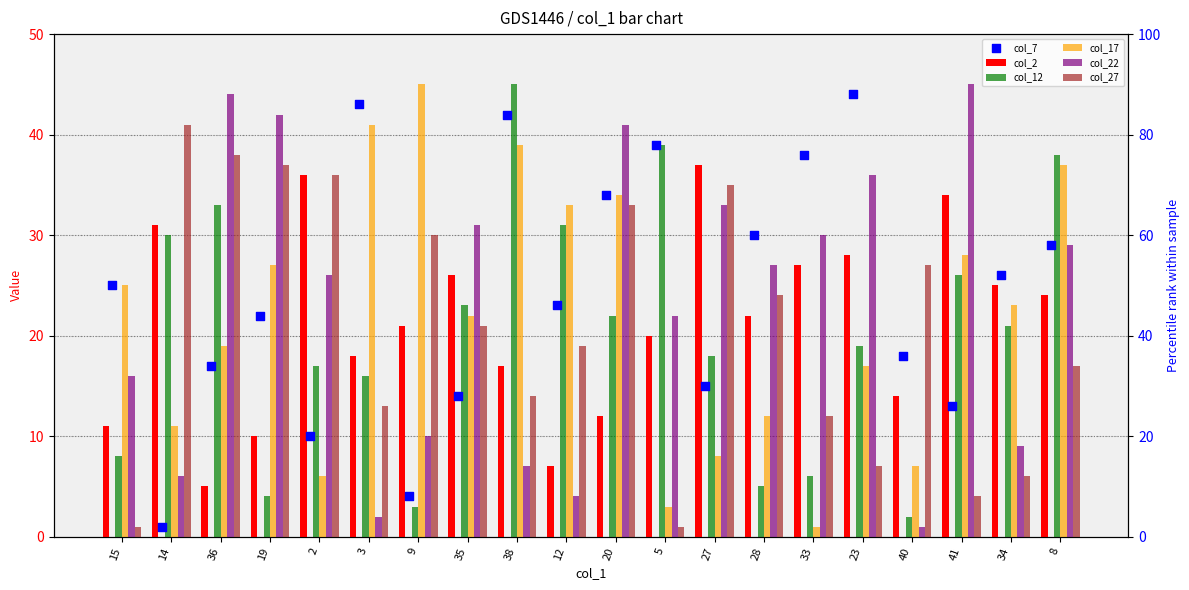

Which series contains the highest Y value?

col_12